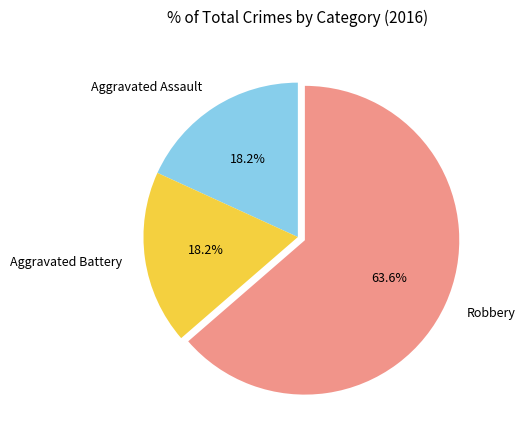

Is there any slice that represents more than half of the pie?

Yes